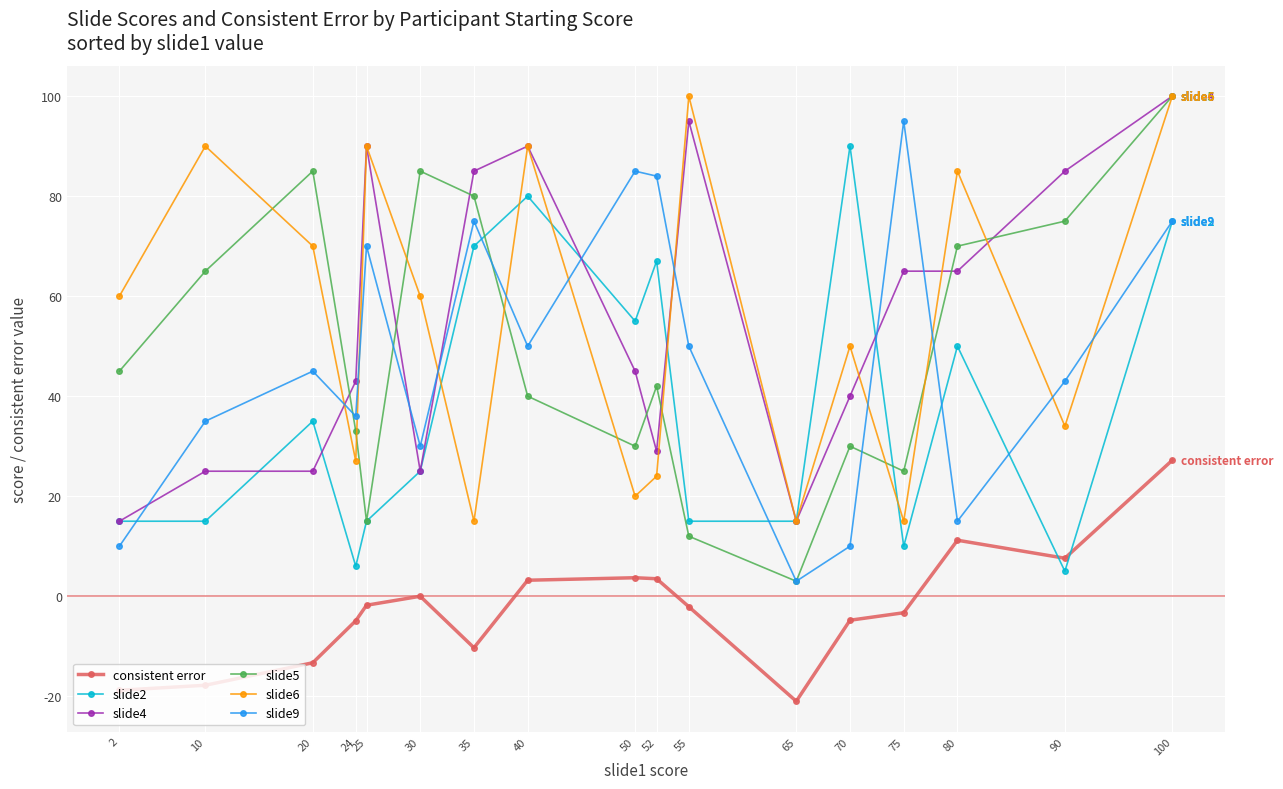

The slide4 series shows 33.0 at 100. True or false?

False